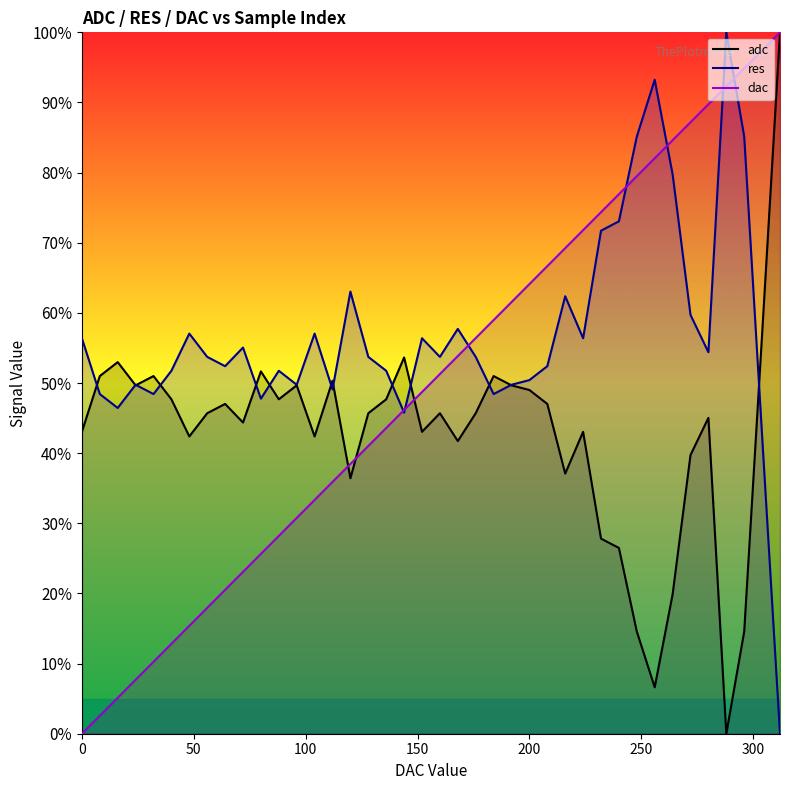

Between 304 and 48, which is larger?

304